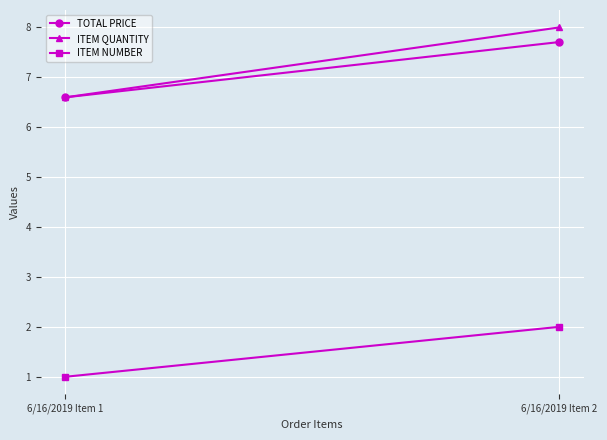

Reading left to right, list all the values displayed in this chart.

TOTAL PRICE: 6.6	7.7
ITEM QUANTITY: 6.6	8.0
ITEM NUMBER: 1.0	2.0